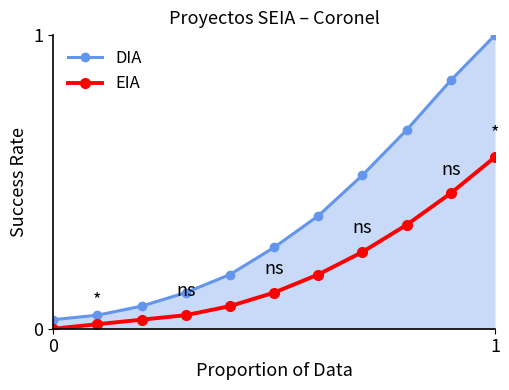

What is the difference between the maximum and second lowest values in the DIA series?

1.0